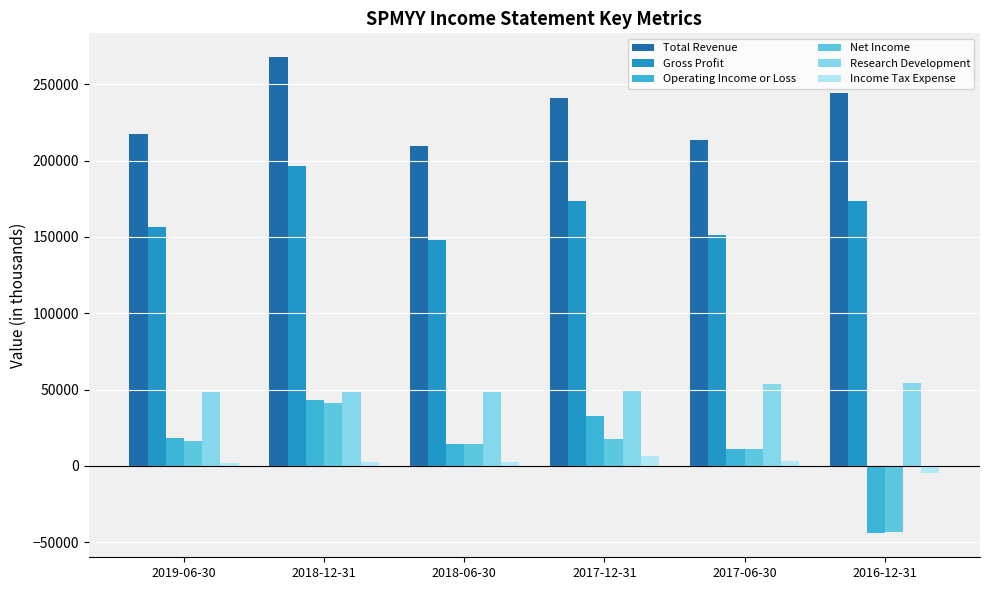

At 2017-12-31, list the series in order from smallest to largest.

Income Tax Expense, Net Income, Operating Income or Loss, Research Development, Gross Profit, Total Revenue